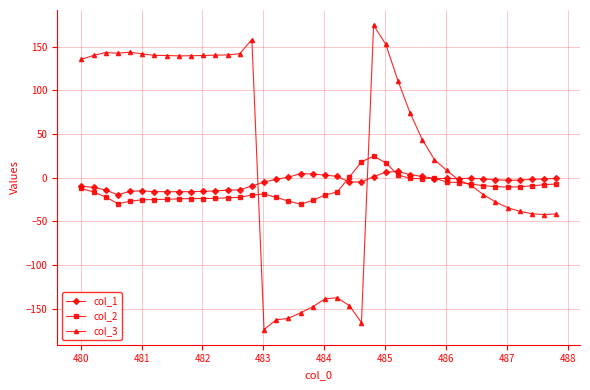

True or false: col_1 has more than 2 points higher than both neighbors.

True